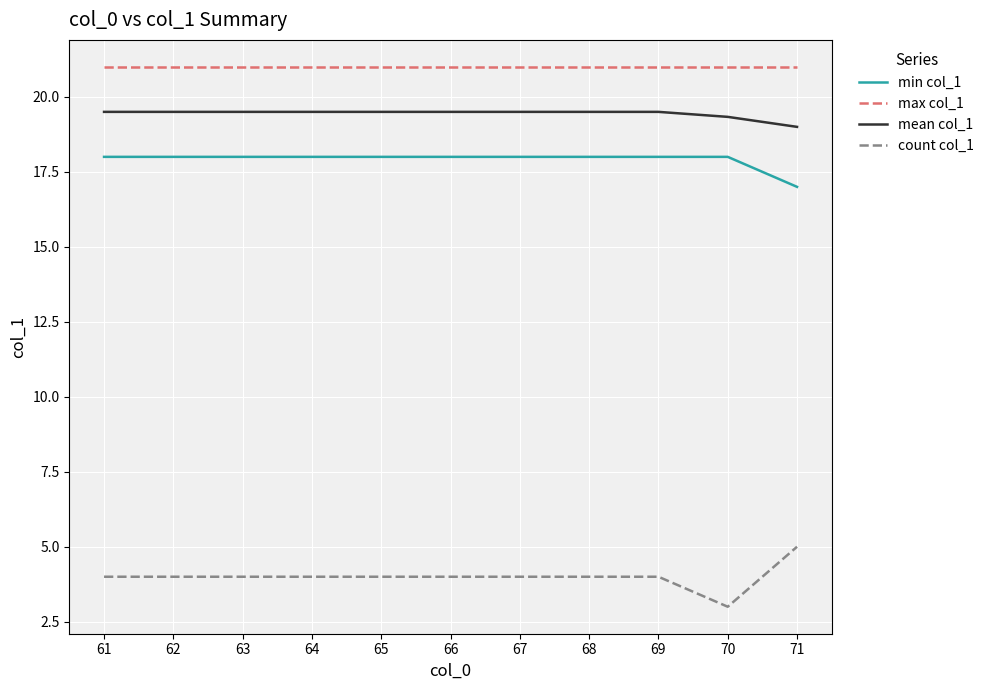

True or false: count col_1 and mean col_1 cross at least once.

False